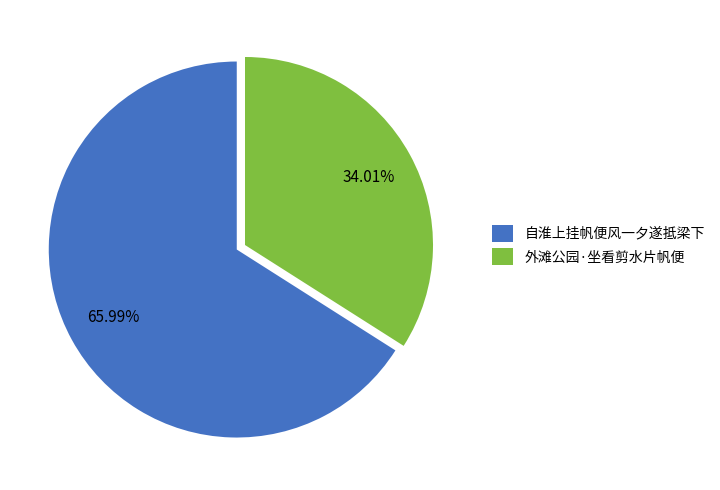

Approximately how many times larger is the value at 自淮上挂帆便风一夕遂抵梁下 compared to 外滩公园·坐看剪水片帆便?

1.9